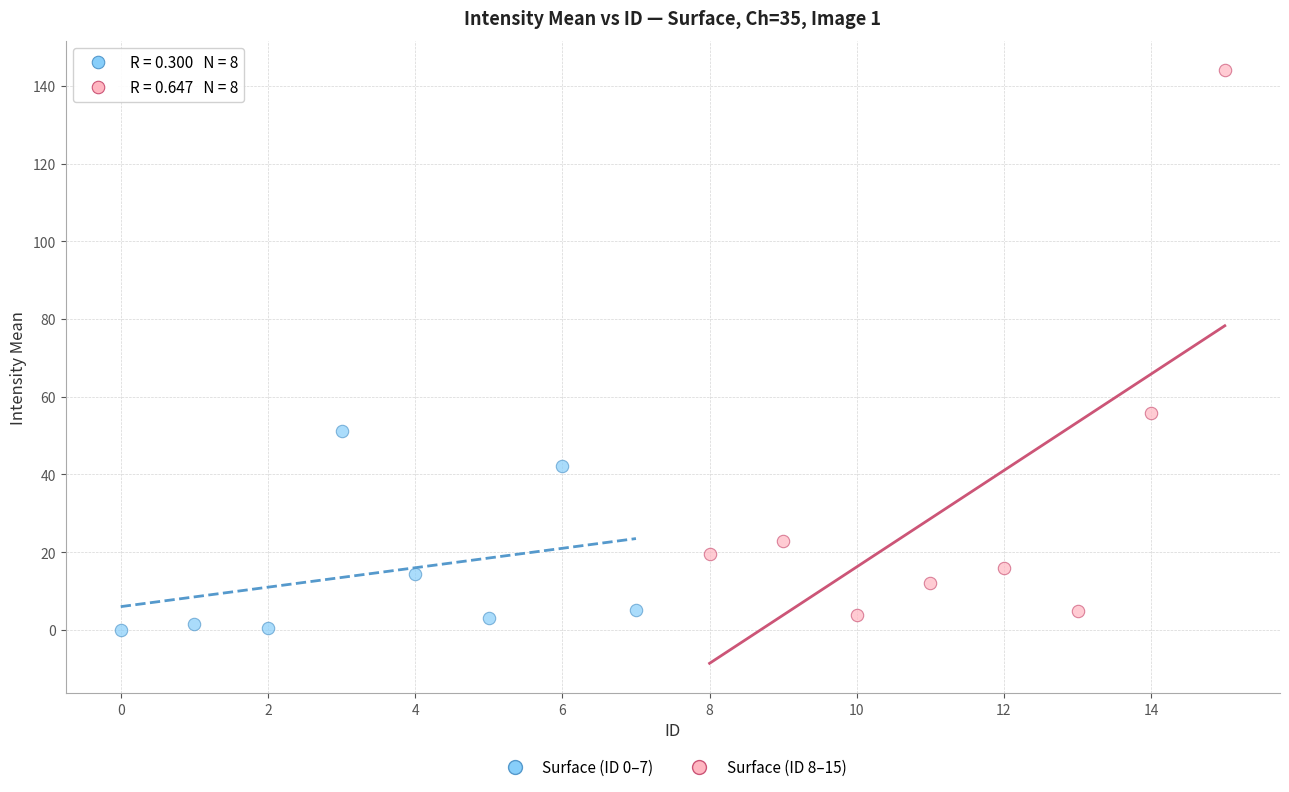

Which series has the widest spread of Y values?

Surface (ID 8–15)